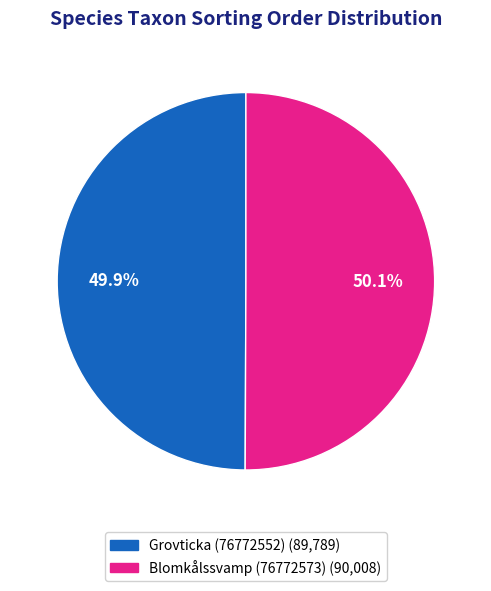

Is there any slice that represents more than half of the pie?

Yes